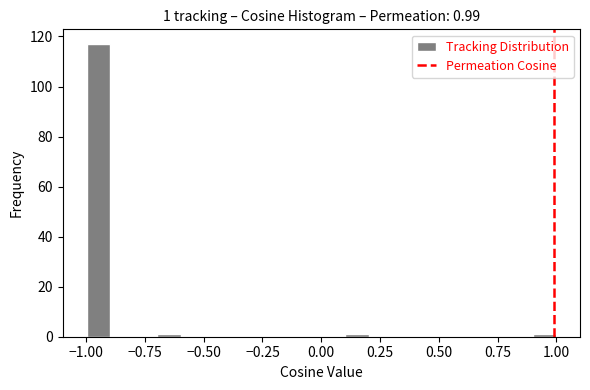

Around what value on the x-axis is the tallest bar? Give the approximate position of its centre, as read against the axis.

-0.95